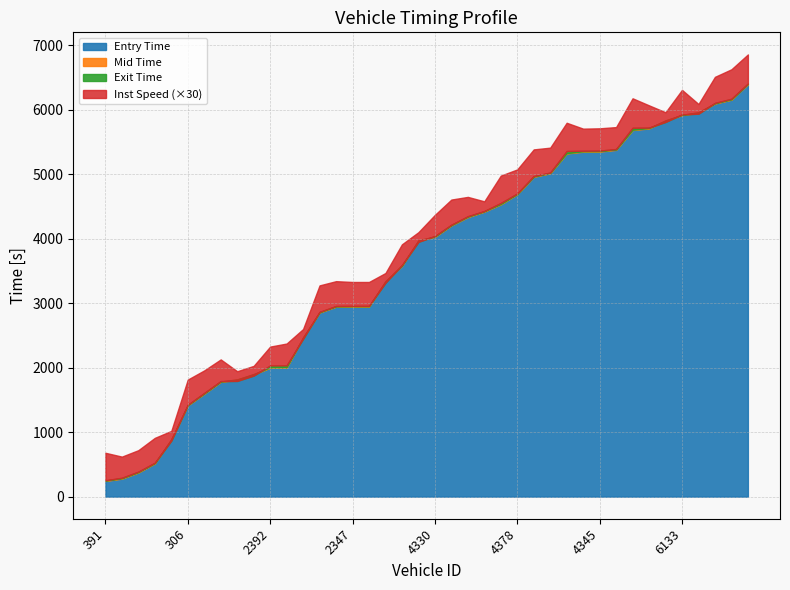

Is it true that Entry Time equals 1729.0 at 2347?

False